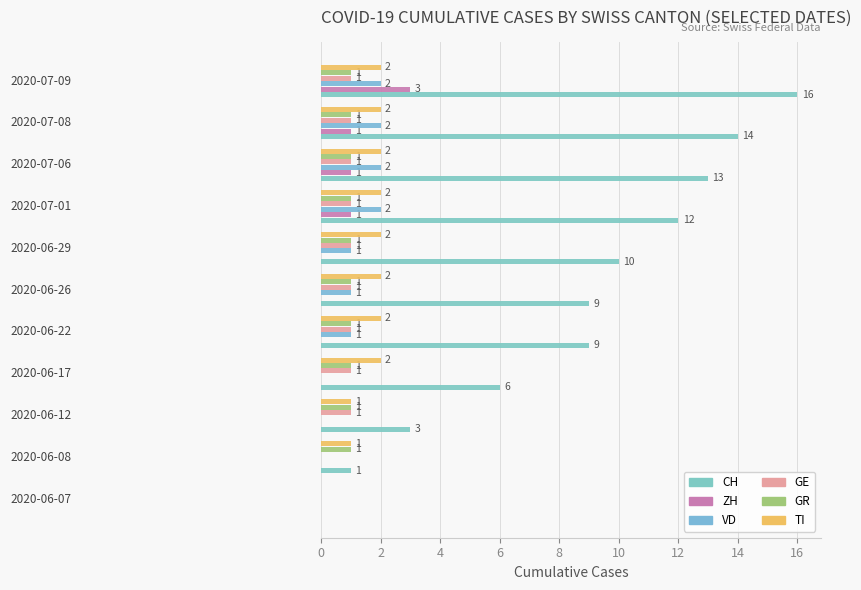

Which series has the largest total across all categories?

CH